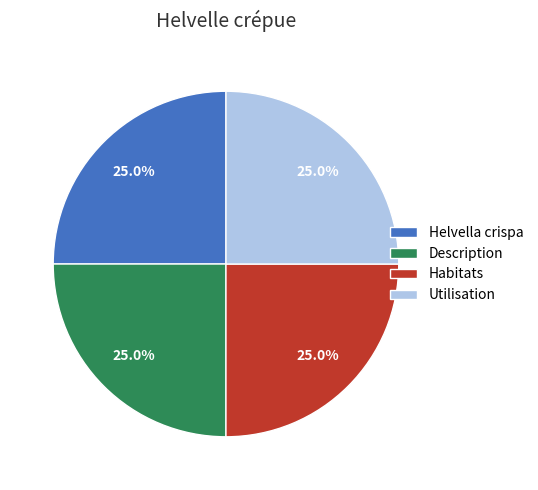

Does any single category account for the majority?

No